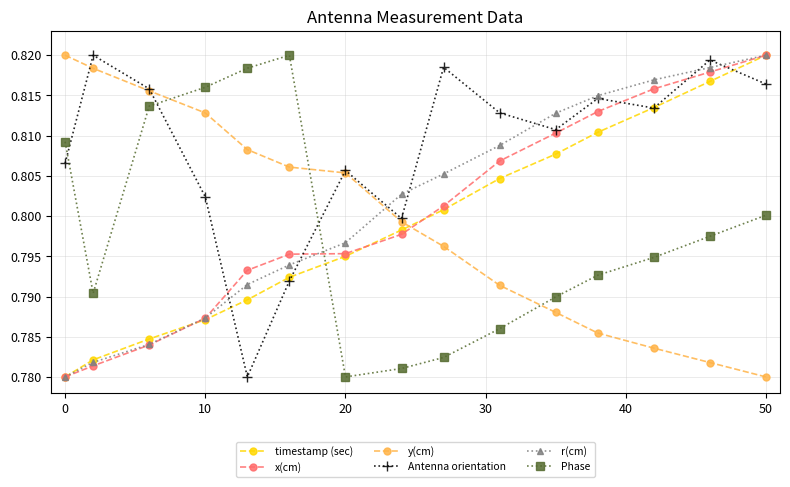

Which series has the largest total across all categories?

Antenna orientation